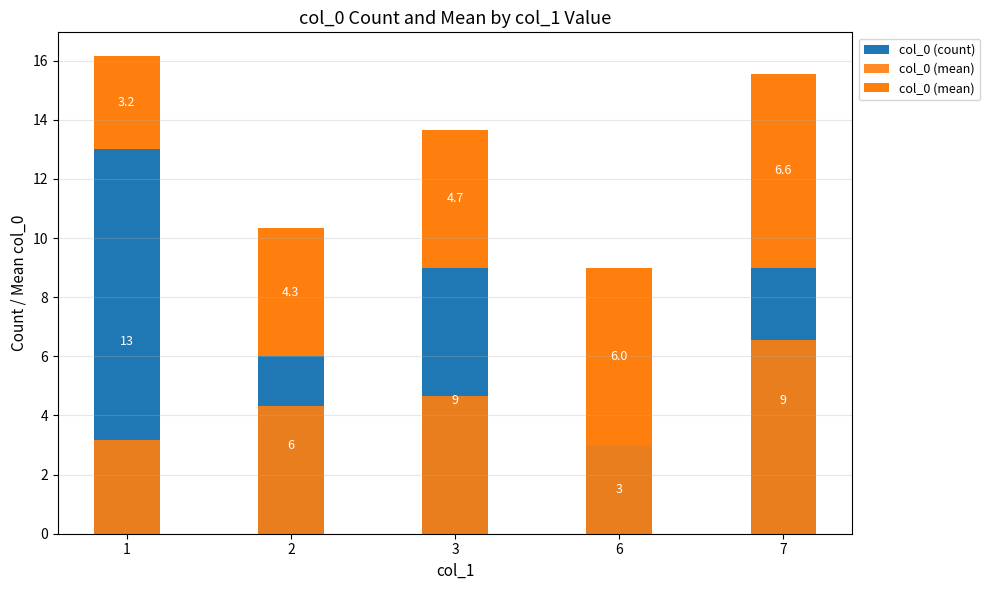

What is the difference between the highest and lowest values at 3?

4.3